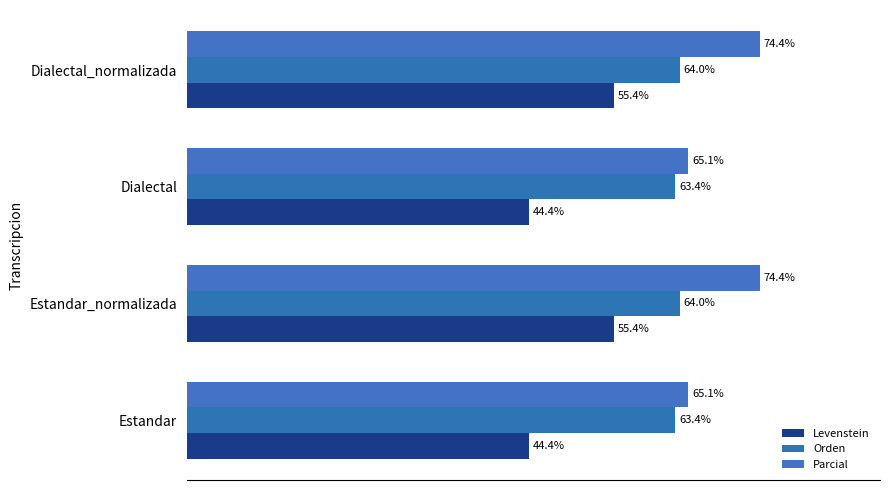

What are all the series names shown in the legend?

Levenstein, Orden, Parcial